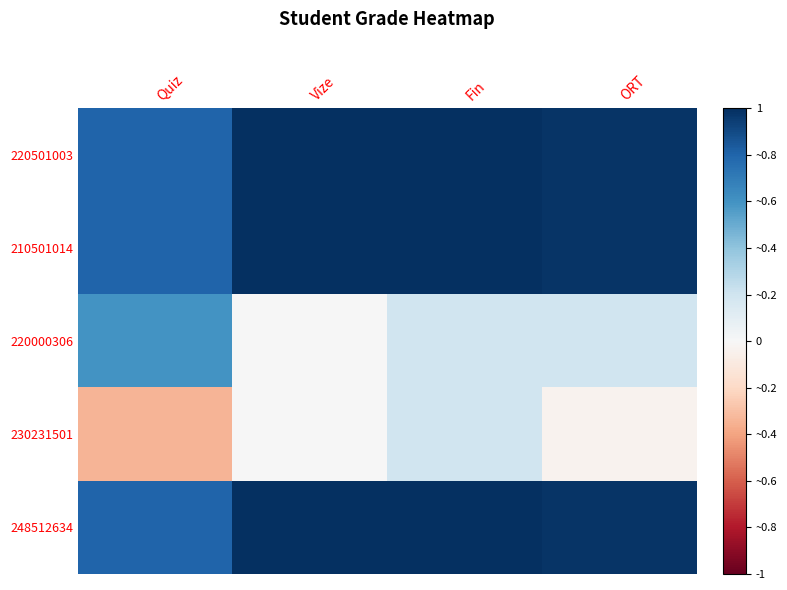

What is the total value across all series at Fin?

3.4